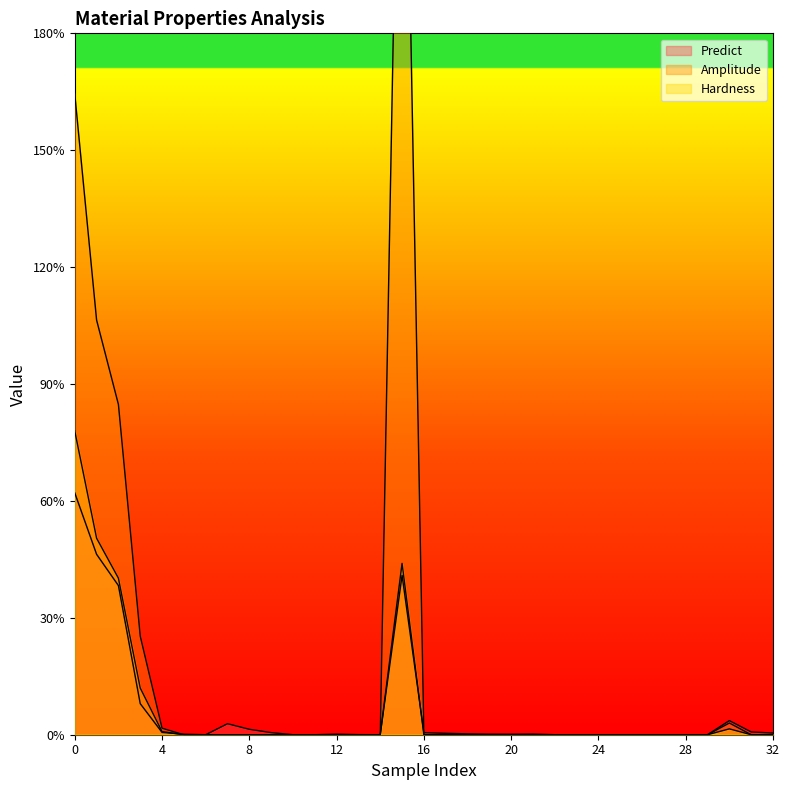

The Amplitude series shows 3.0 at 15. True or false?

True